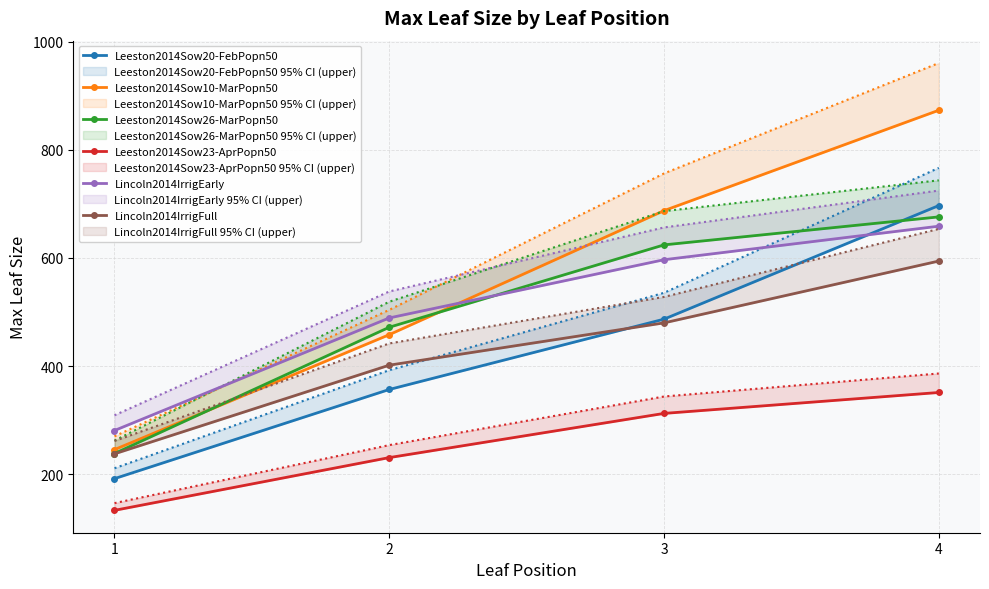

What is the average value of the Lincoln2014IrrigFull series?

428.5